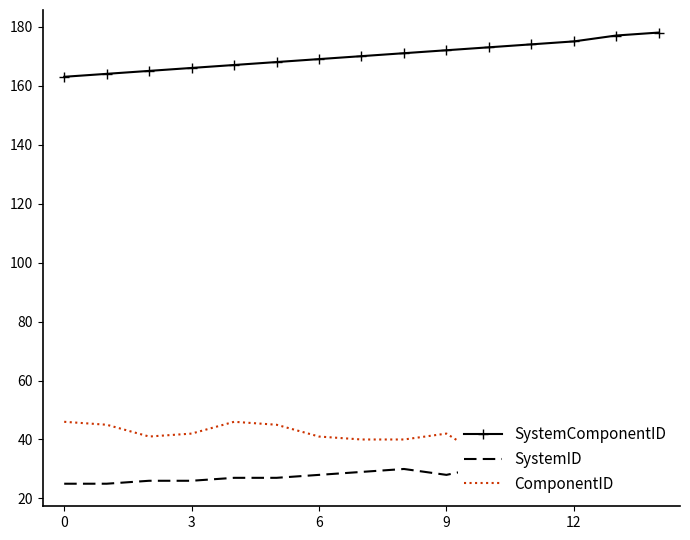

What is the value of the SystemID point at the 10th from the left?

27